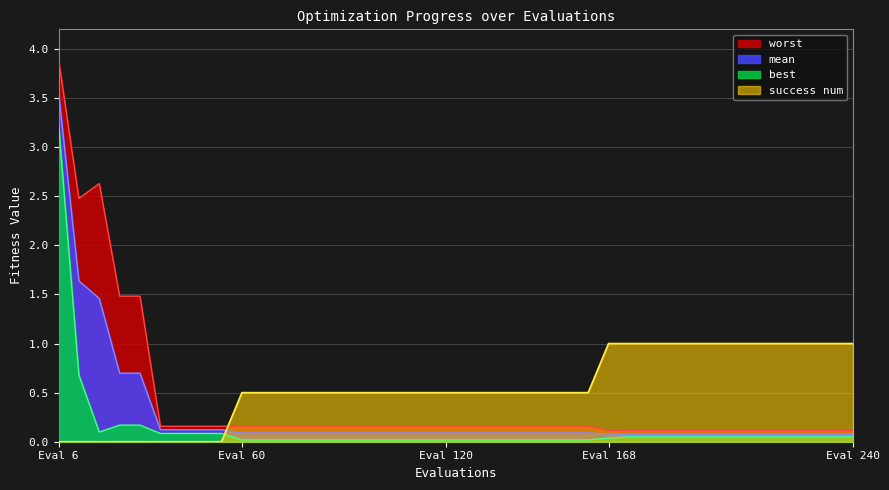

What is the value of the worst point at the 38th from the left?

0.1